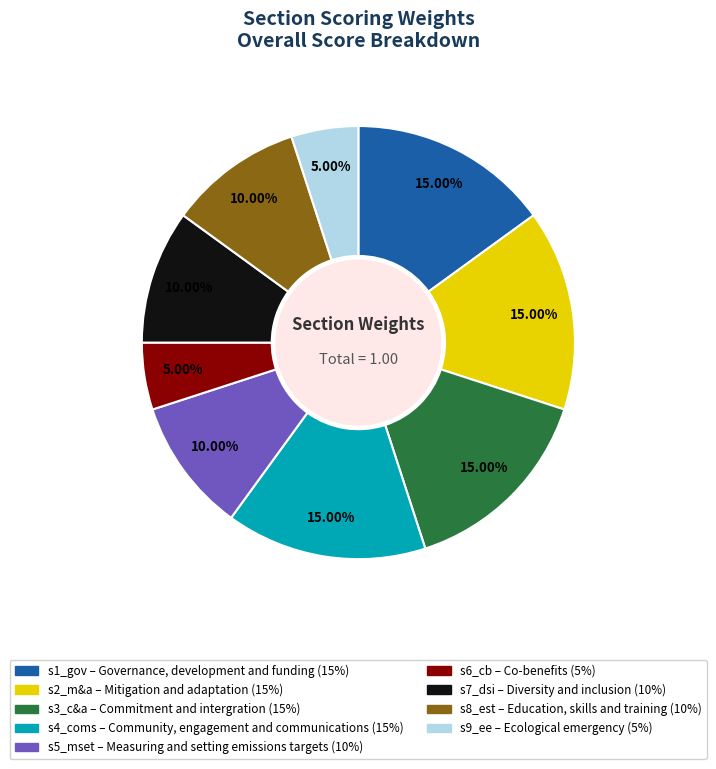

Count the number of slices in the pie.

9